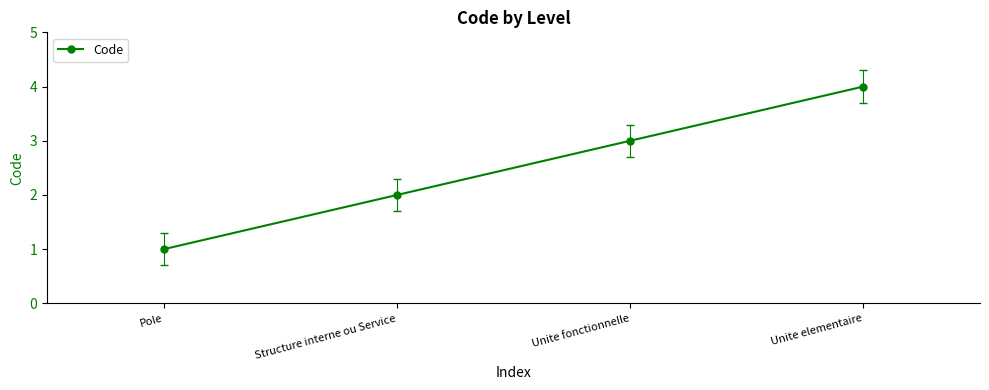

What is the ratio of the value at Unite fonctionnelle to the value at Structure interne ou Service?

1.5